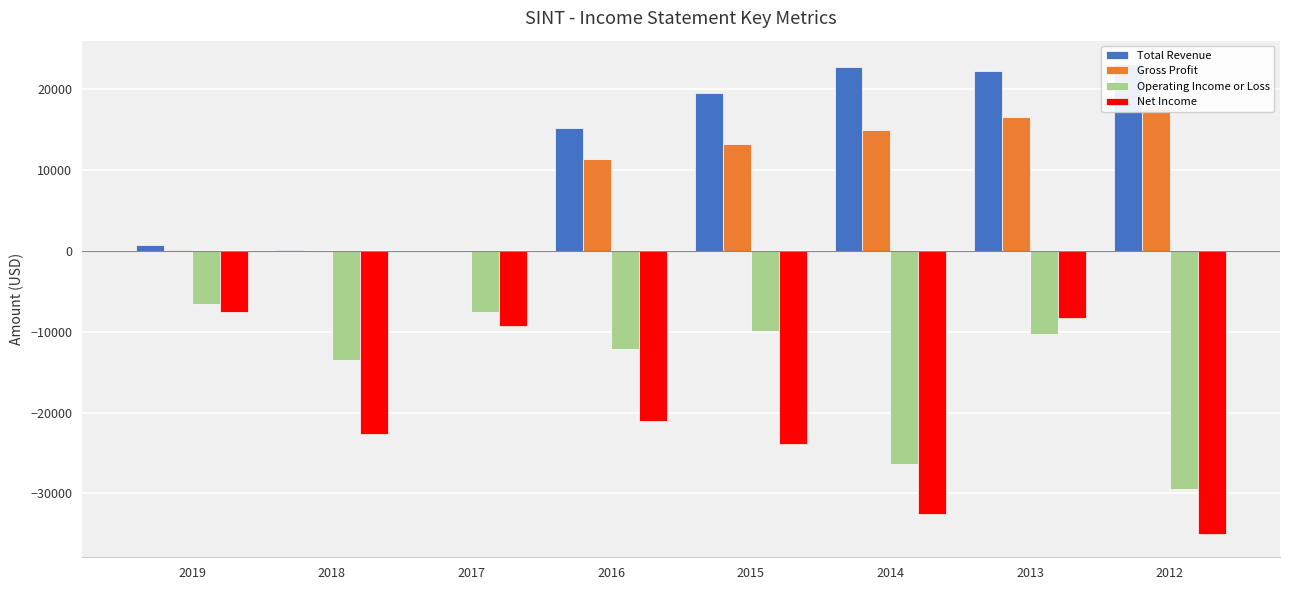

Where does the Total Revenue series first go above 19500?

2014